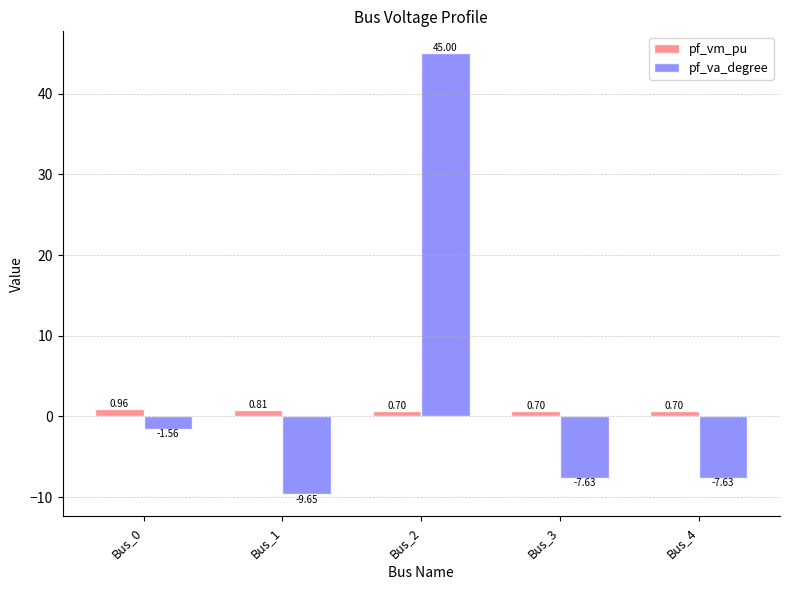

How many negative values does the pf_va_degree series have?

4